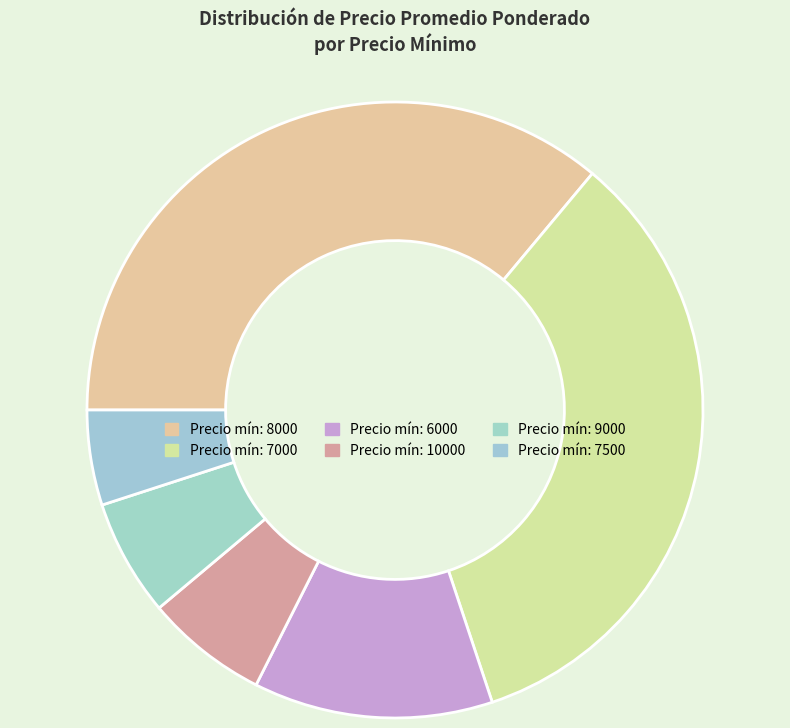

Count the number of slices in the pie.

6